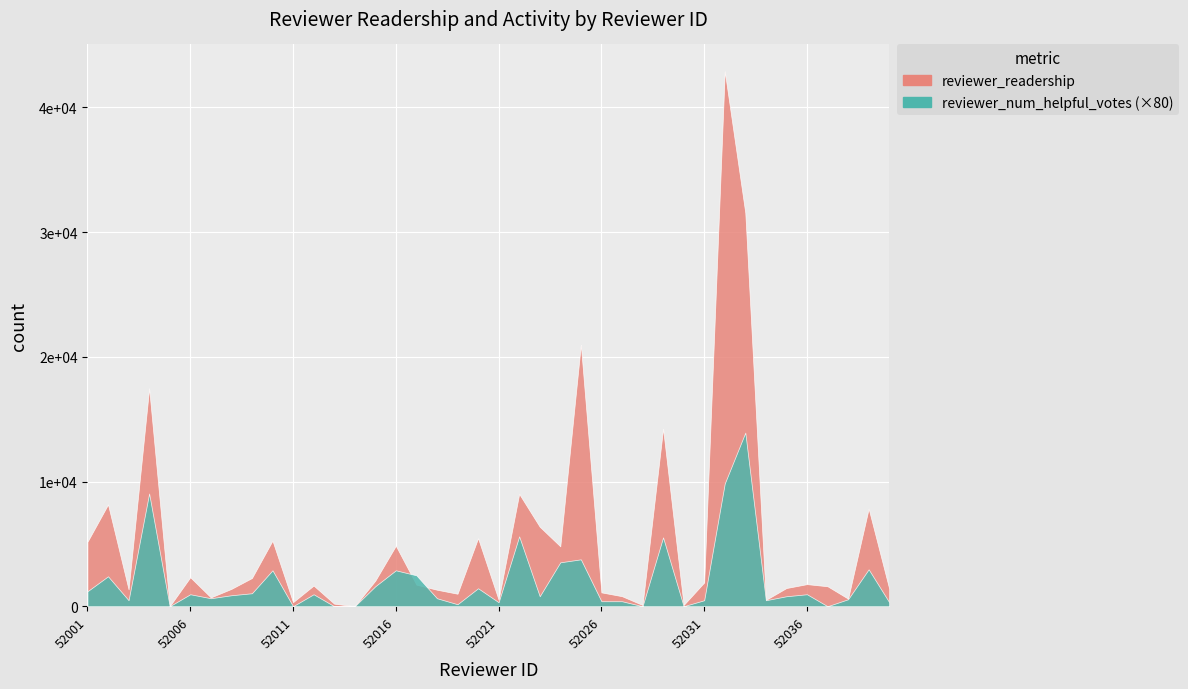

Where is the first local minimum for reviewer_num_helpful_votes?

52003